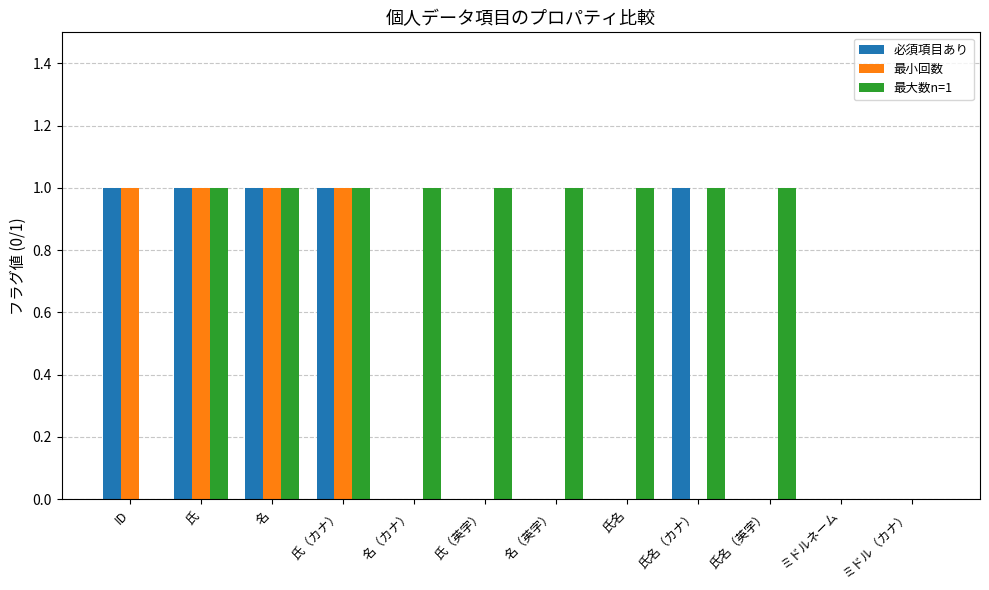

The value of 必須項目あり at 名 is 1. True or false?

True